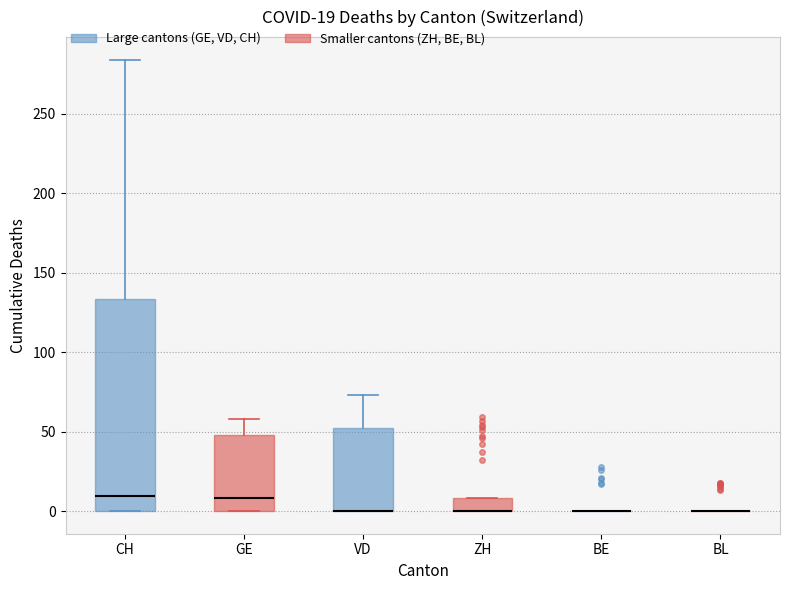

Which box is the tallest, from its lower edge to its upper edge?

CH